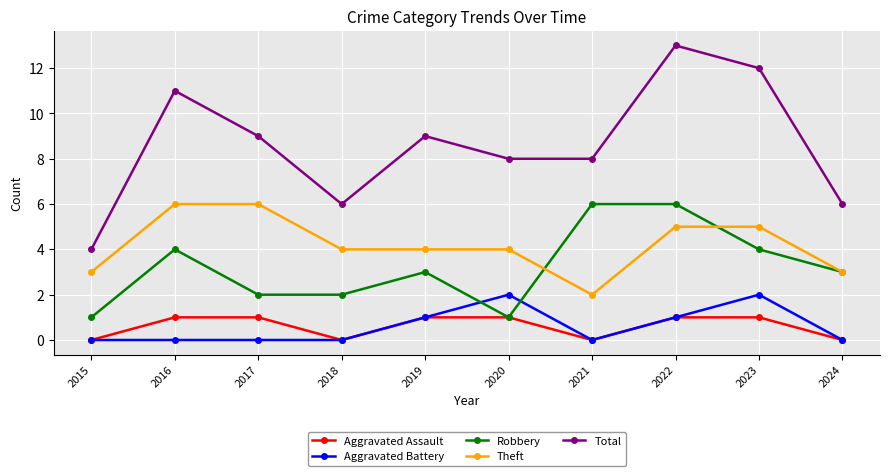

Is it true that Theft equals 5 at 2022?

True